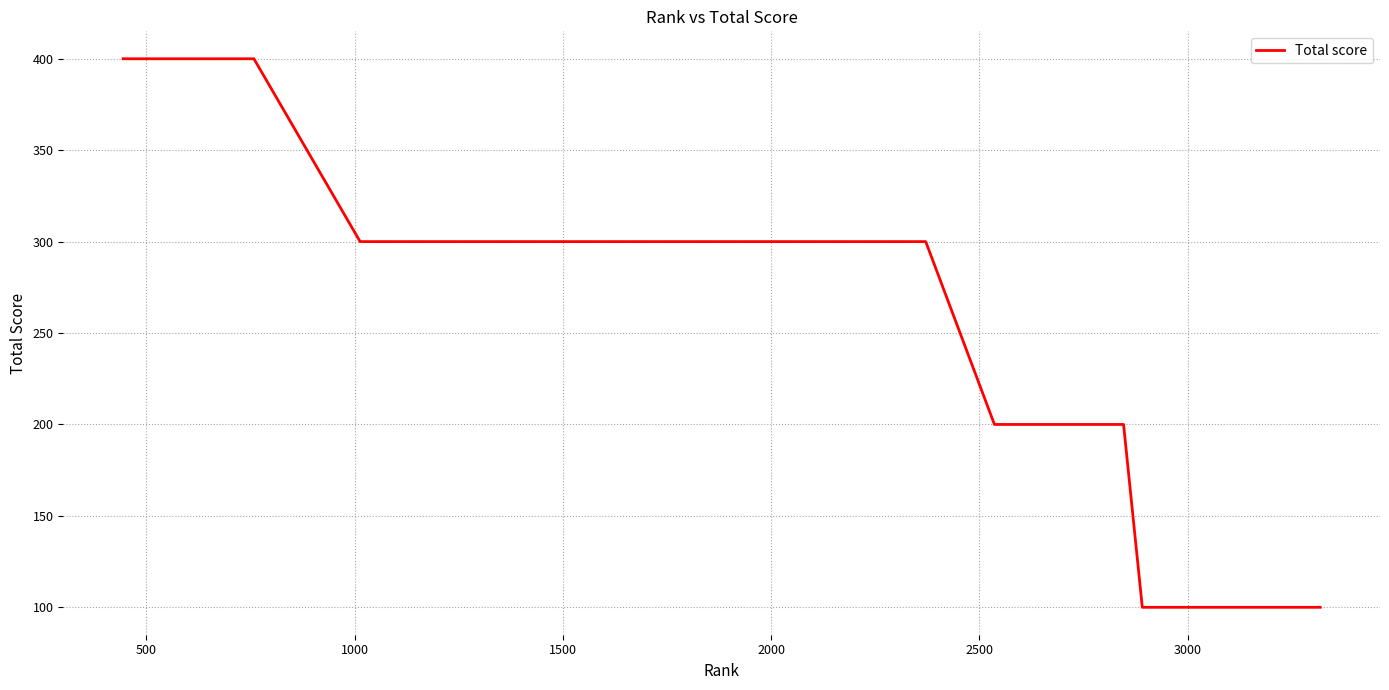

What is the maximum value shown in the chart?

400